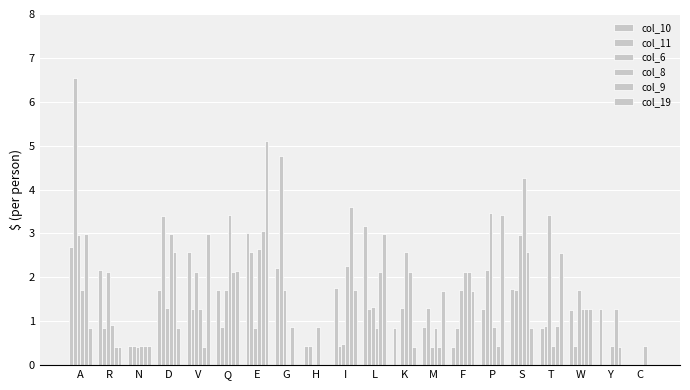

Where does the col_9 series first go above 1?

A